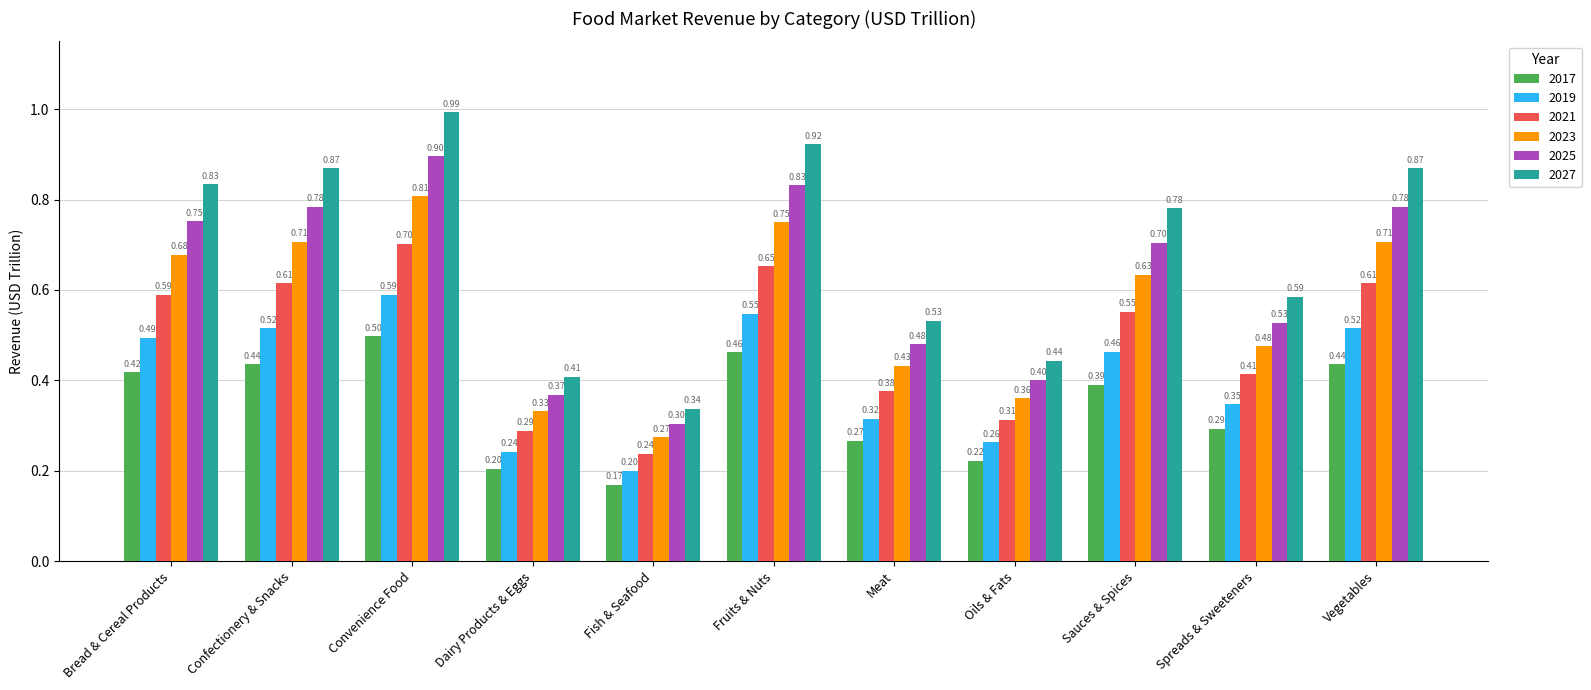

What is the minimum value for 2025?

0.3